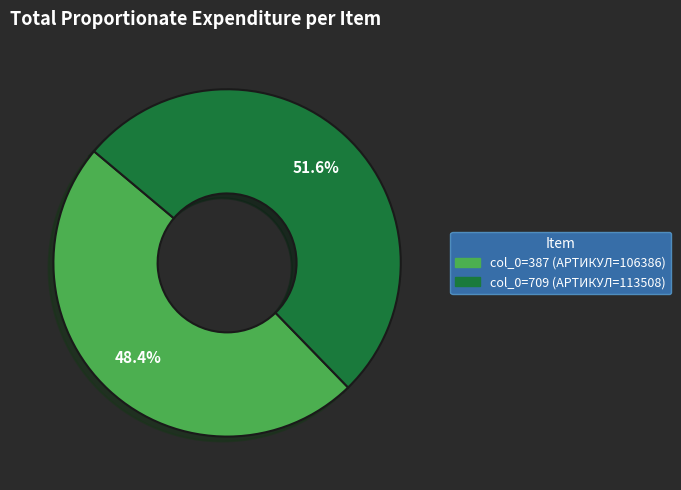

Is there a majority slice in this chart?

Yes